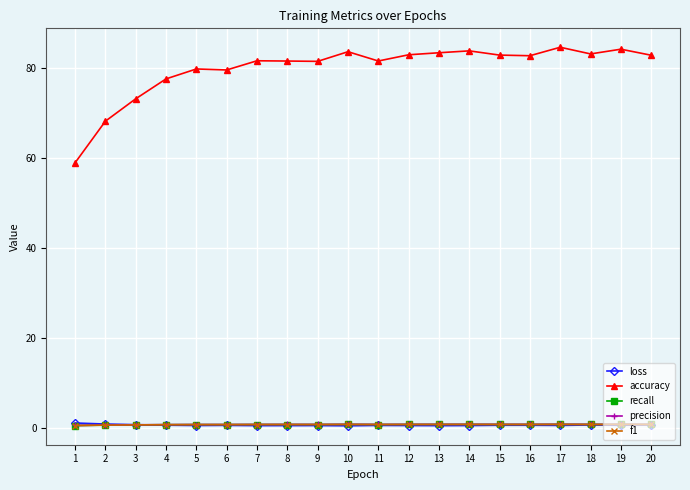

The recall series shows 0.8 at 14. True or false?

True